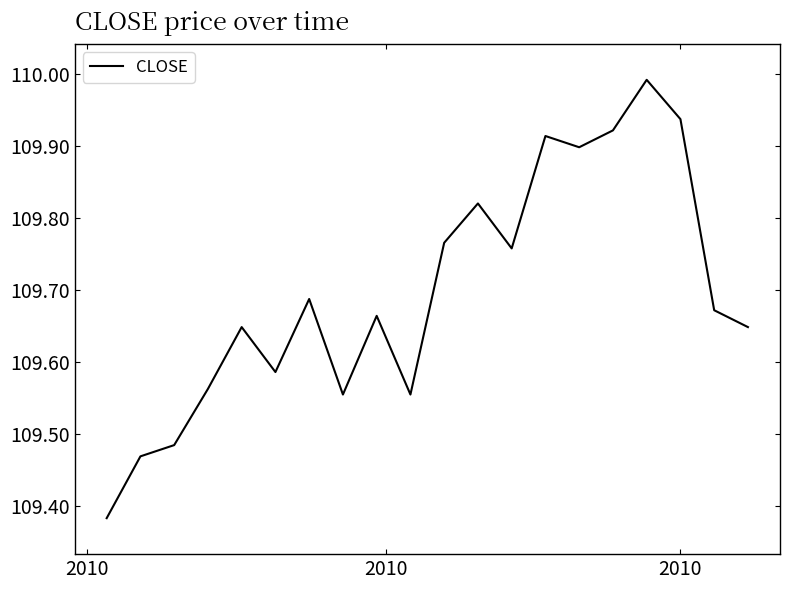

What is the difference between the maximum and minimum values?

0.6